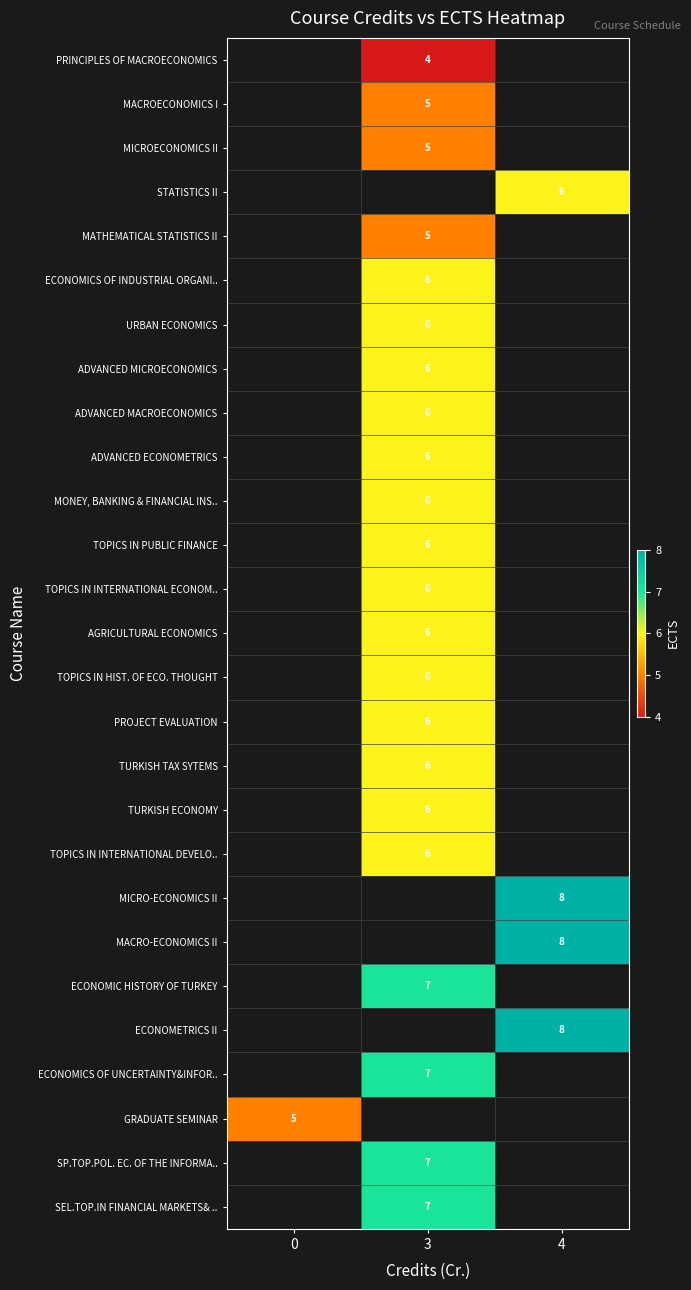

The MICRO-ECONOMICS II series shows 4 at 4. True or false?

False